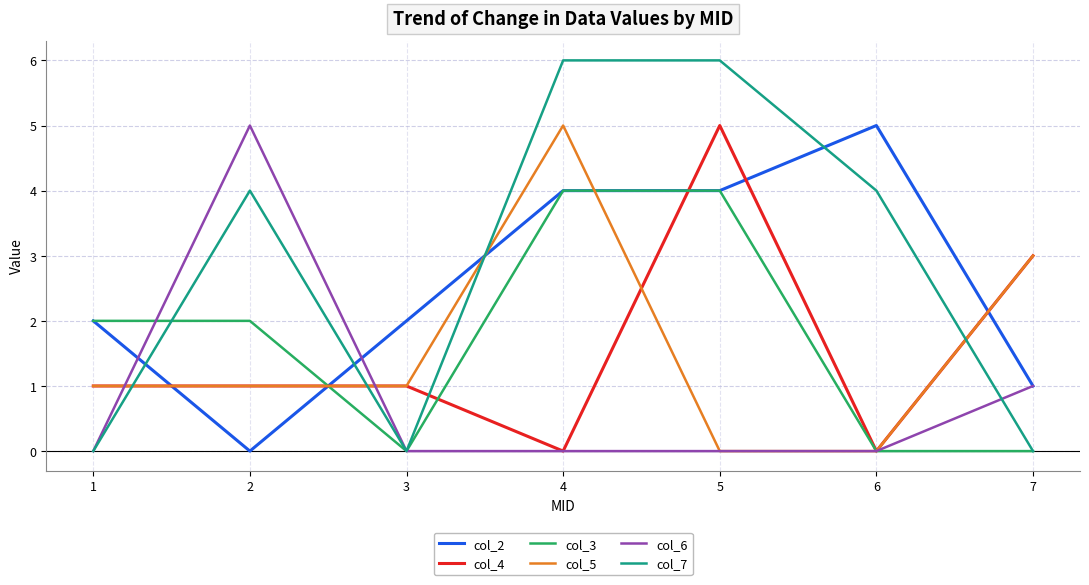

Which series has the widest spread of values?

col_7